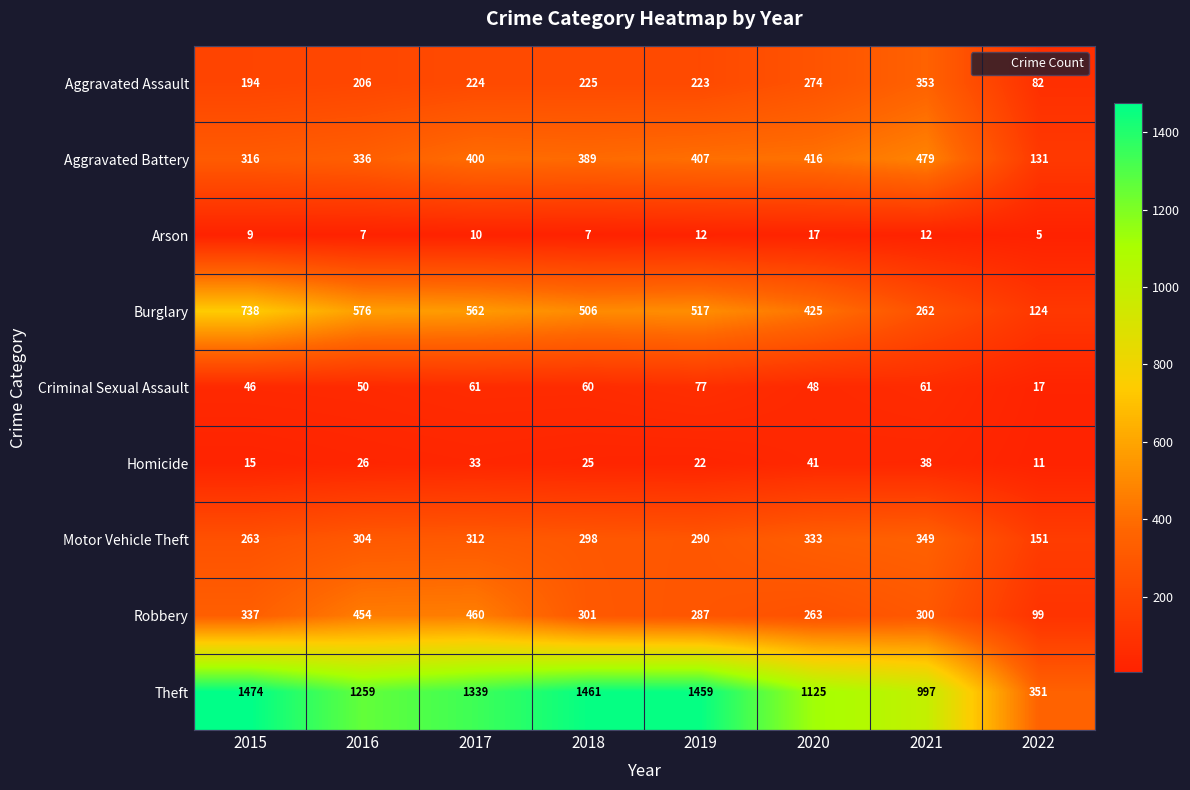

Which label corresponds to the largest value in the chart?

2015